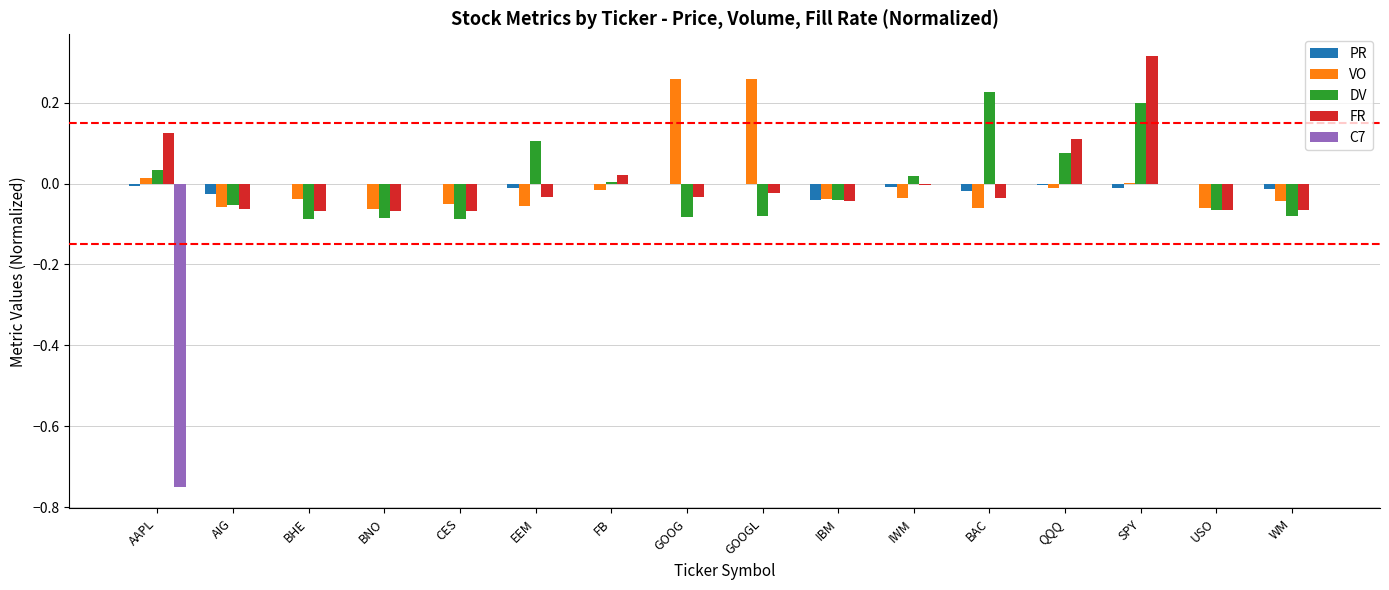

The value of DV at BAC is 0.2. True or false?

True